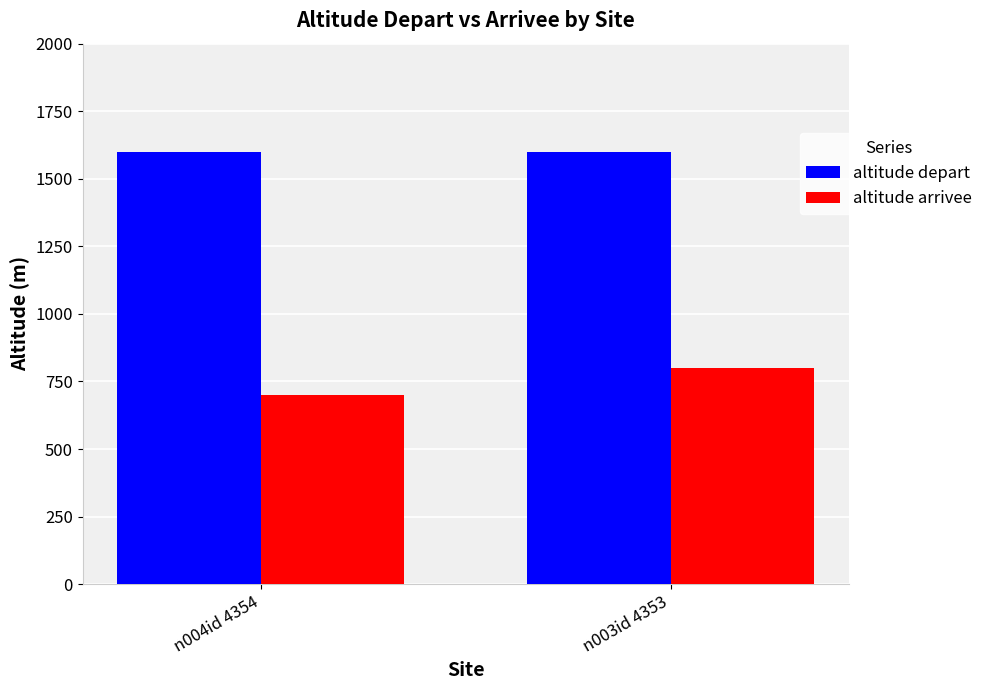

What is the minimum value for altitude depart?

1600